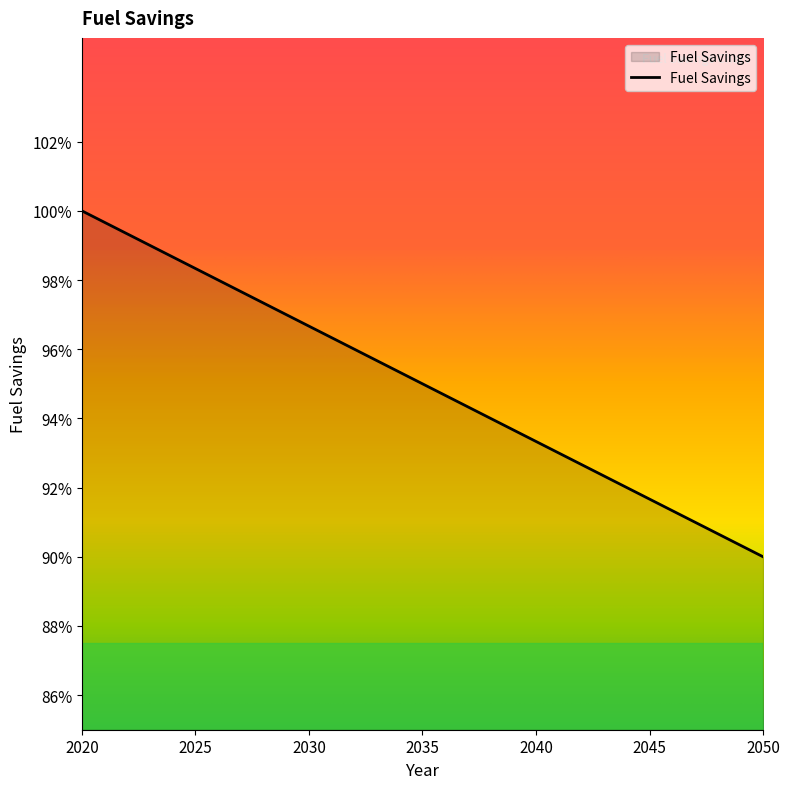

Which category has the highest value across all series?

2020